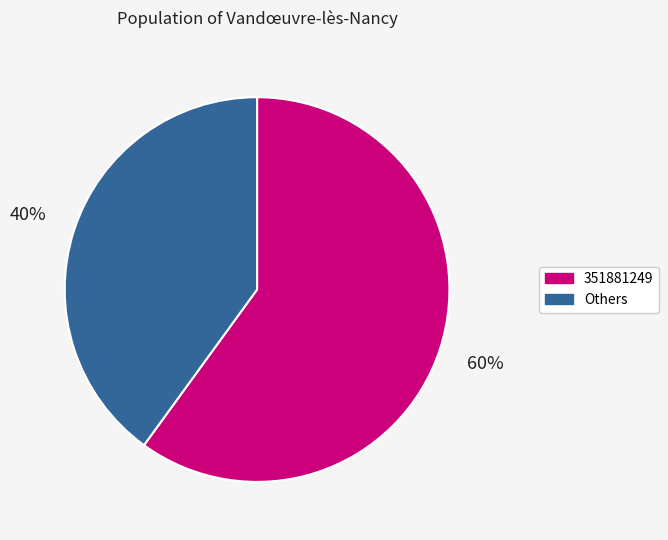

Is there any slice that represents more than half of the pie?

Yes